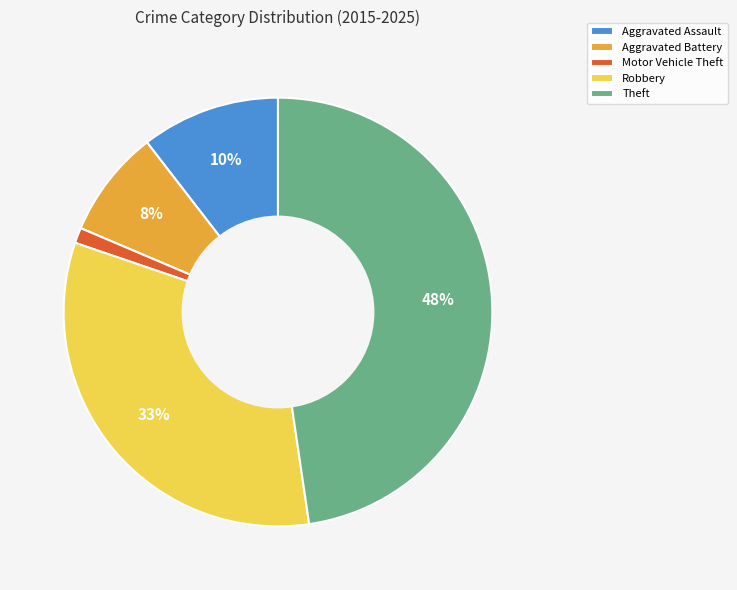

Which category has the smallest portion of the pie?

Motor Vehicle Theft